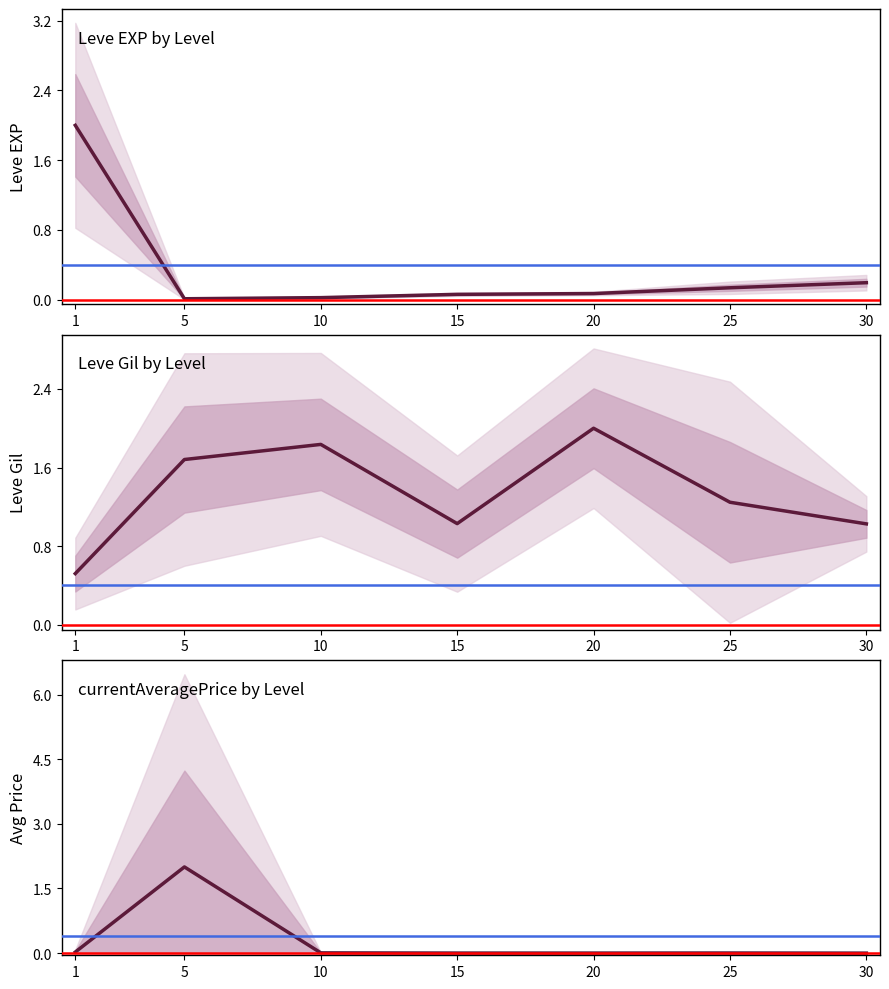

Does the chart display data point markers on the line(s)?

No